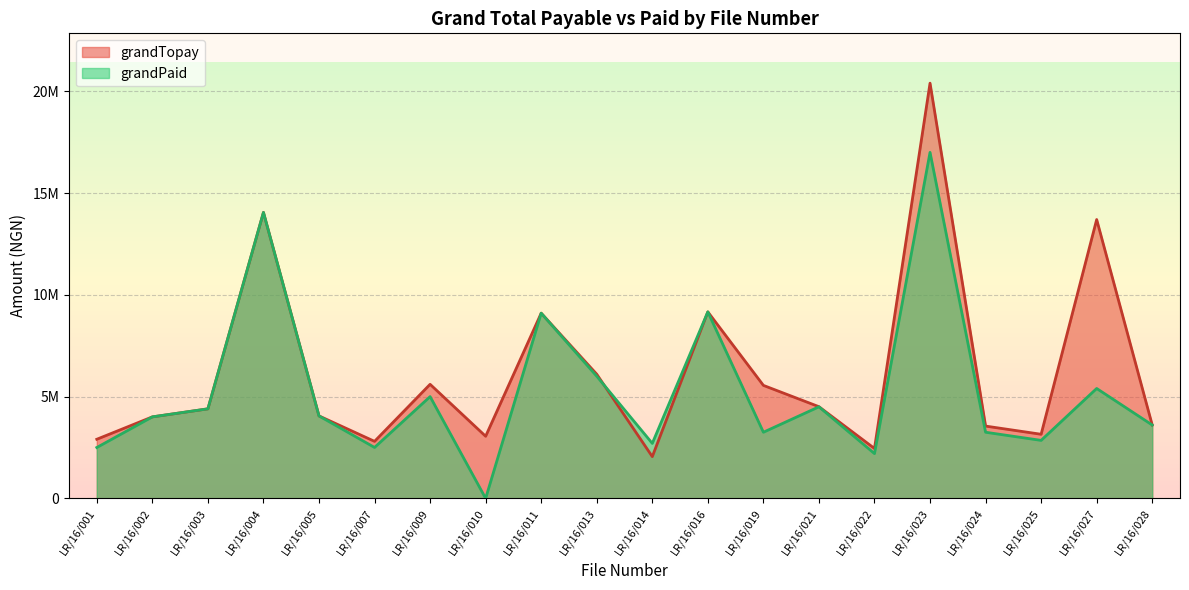

Where do grandTopay and grandPaid first cross each other?

LR/16/013 and LR/16/014